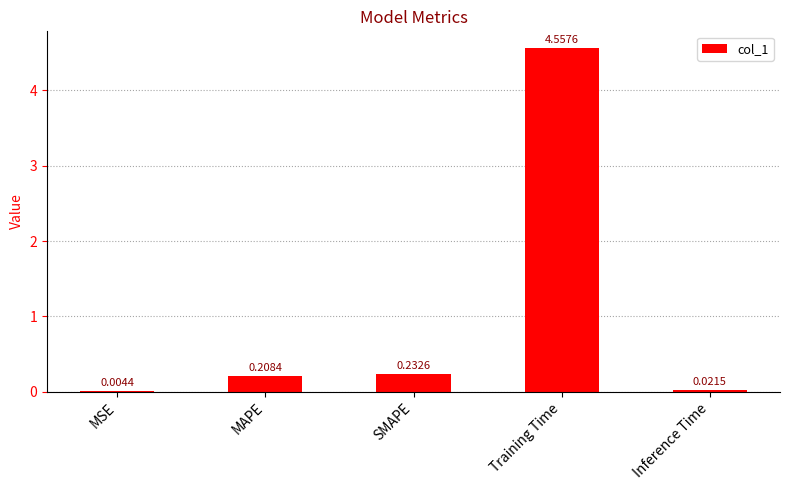

How many categories are shown in the chart?

5